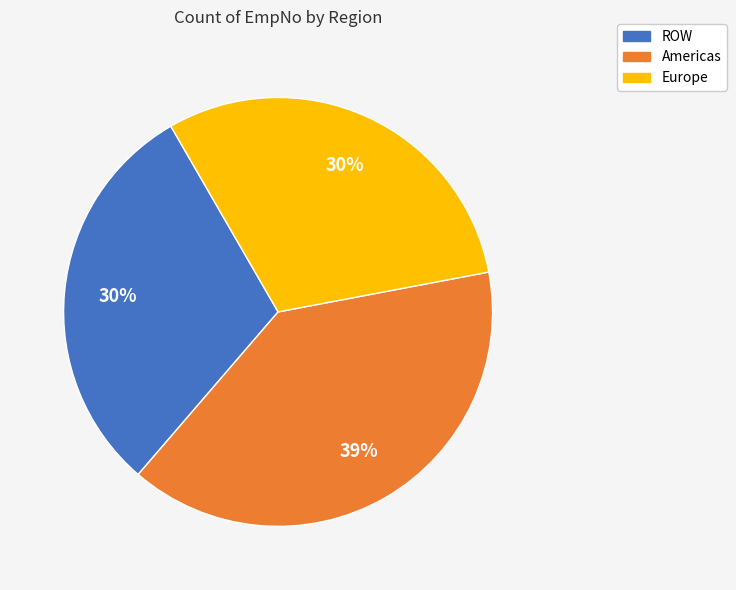

How many slices are in this pie chart?

3